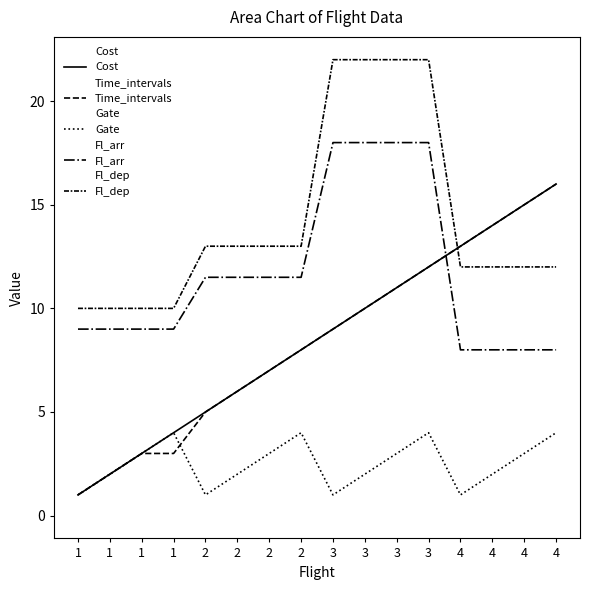

What is the total value across all series at 3?

59.0